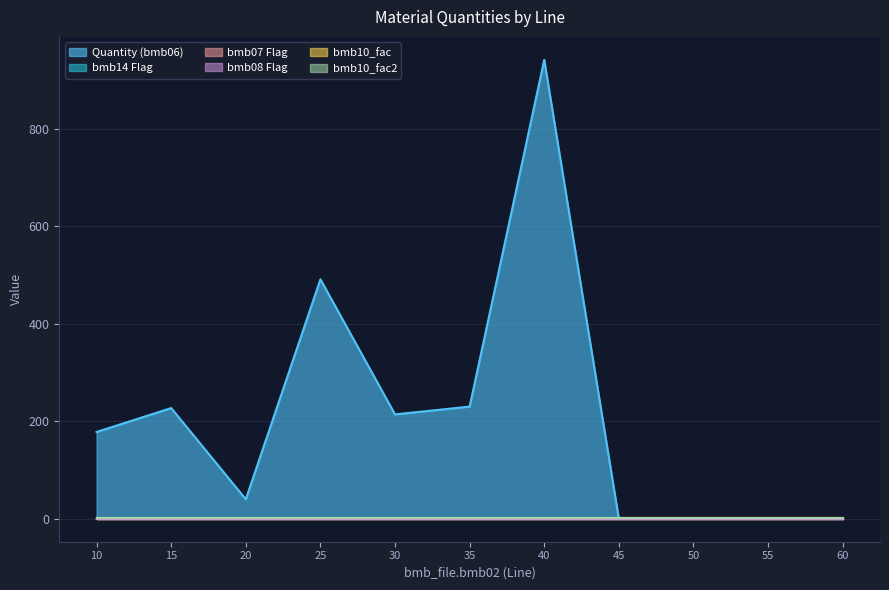

True or false: bmb06 has a value of 0.0 at 45.

True